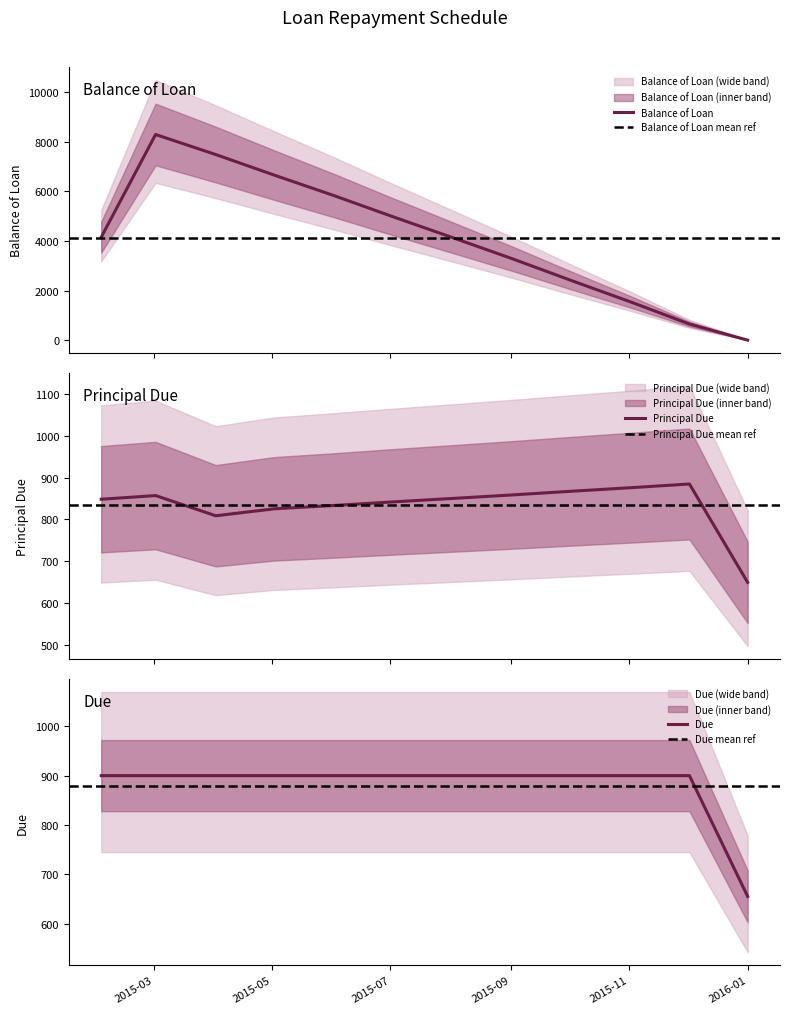

At which category does Balance of Loan reach its first local peak?

2015-03-02